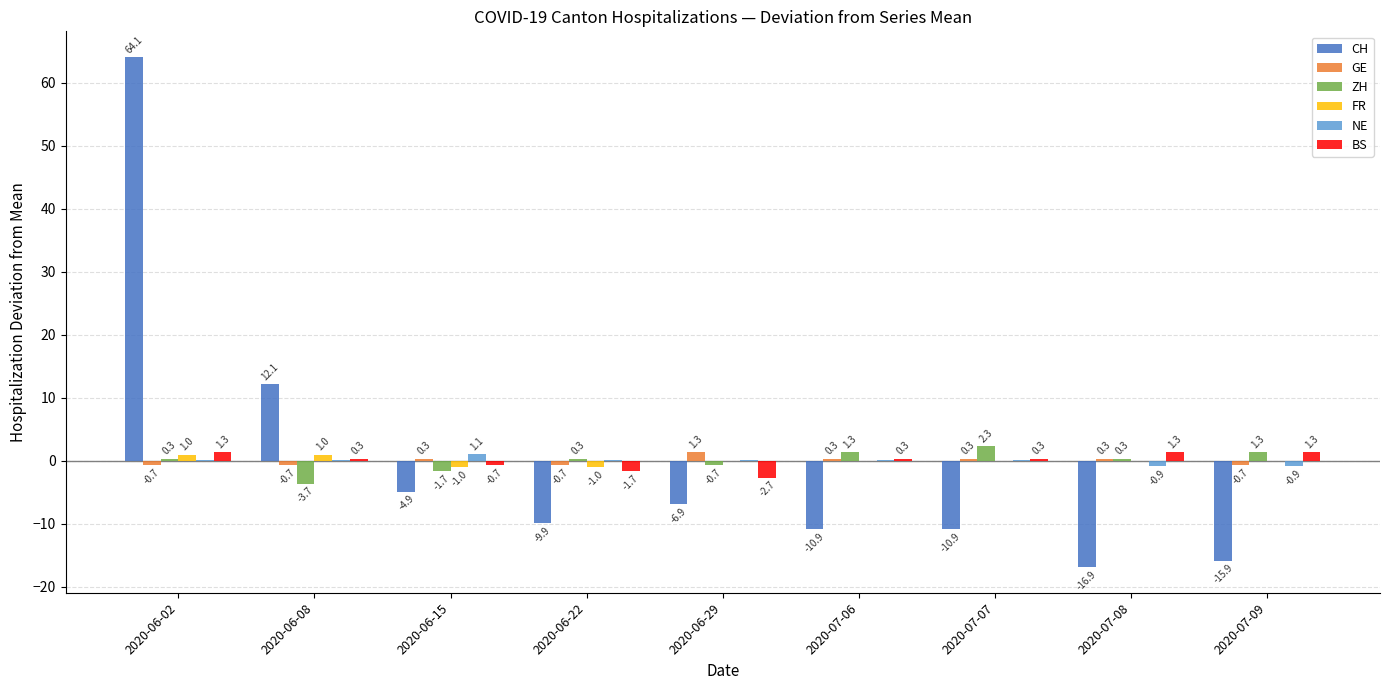

Between 2020-06-02 and 2020-06-29, which series saw the biggest shift?

CH